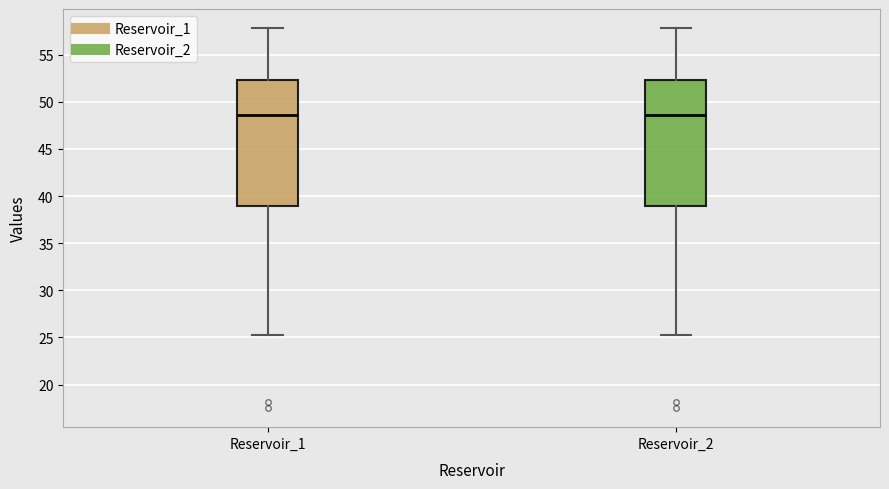

Reading left to right, transcribe this box plot: for each box, give where its median line is, the range the box spans, and where its two whiskers end, as read against the y-axis. The values are not printed on the chart, so give them approximately, as read against the axis.

Reservoir_1: median 48.5, box 39.0 to 52.5, whiskers 25.0 to 58.0
Reservoir_2: median 48.5, box 39.0 to 52.5, whiskers 25.0 to 58.0